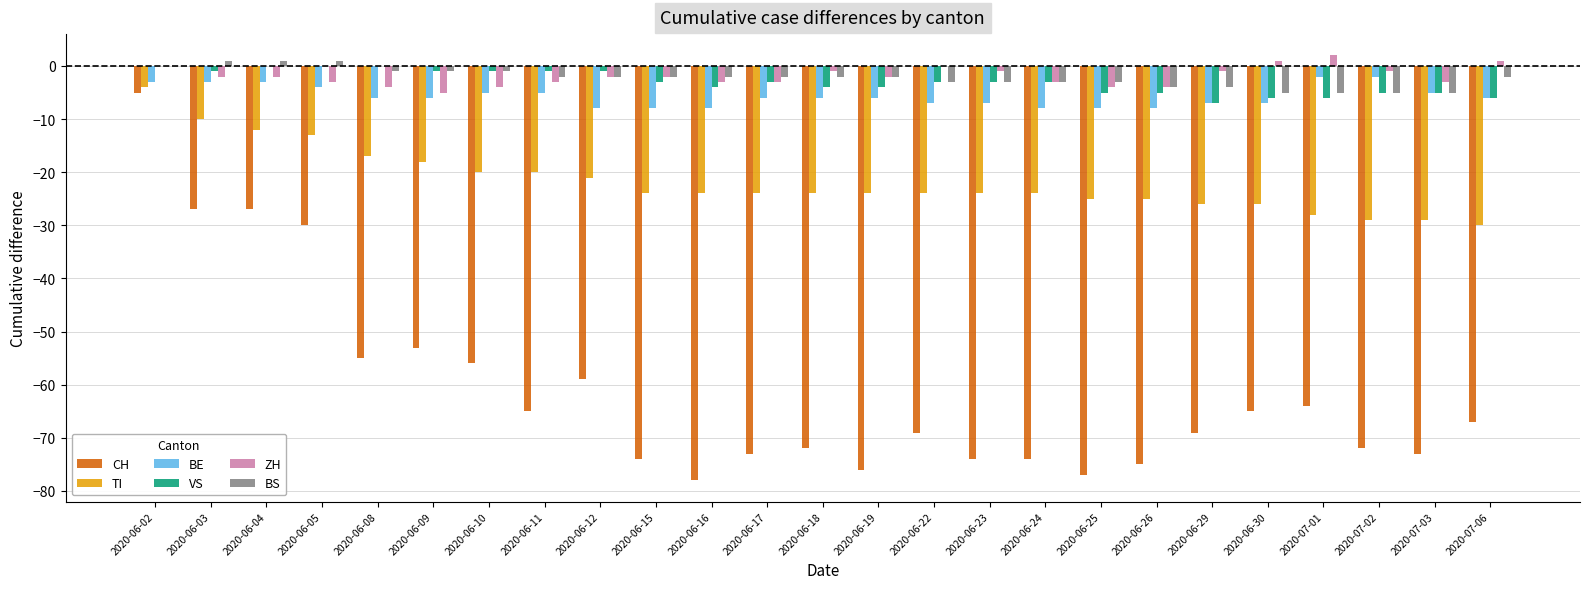

Is the value of VS at 2020-06-09 greater than the value of TI at 2020-06-24?

Yes